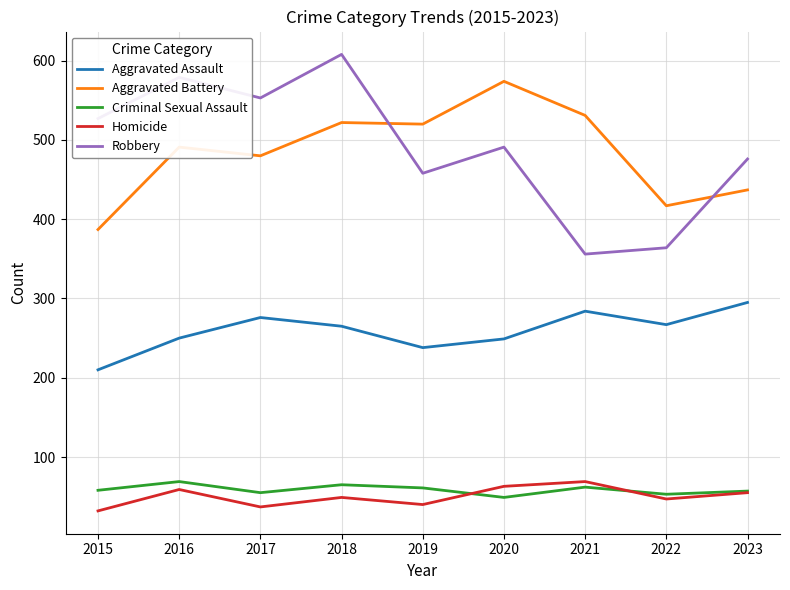

The Homicide series shows 8 at 2019. True or false?

False